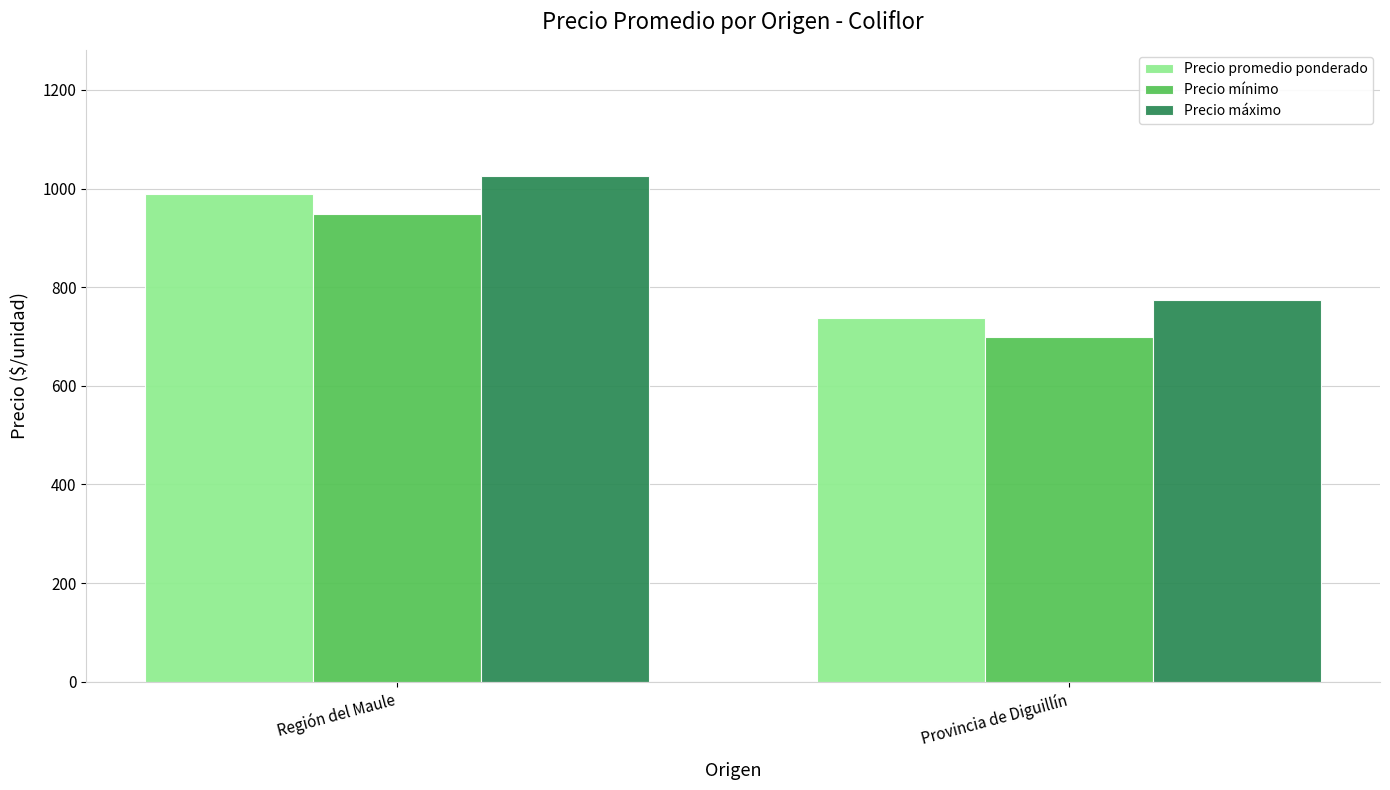

Between Región del Maule and Provincia de Diguillín, which series saw the biggest shift?

Precio promedio ponderado